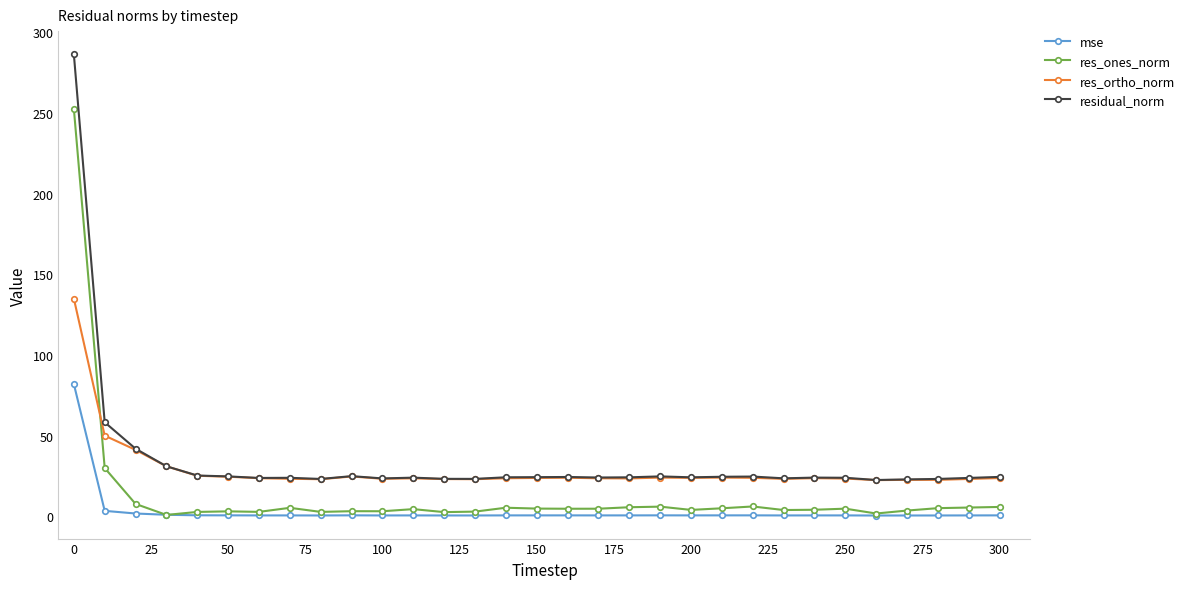

What is the minimum value for residual_norm?

22.5